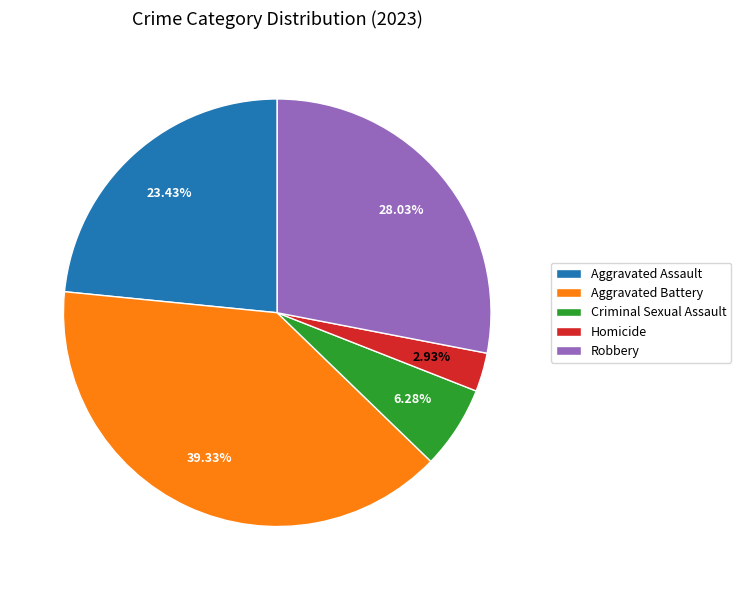

How many segments does this pie chart have?

5